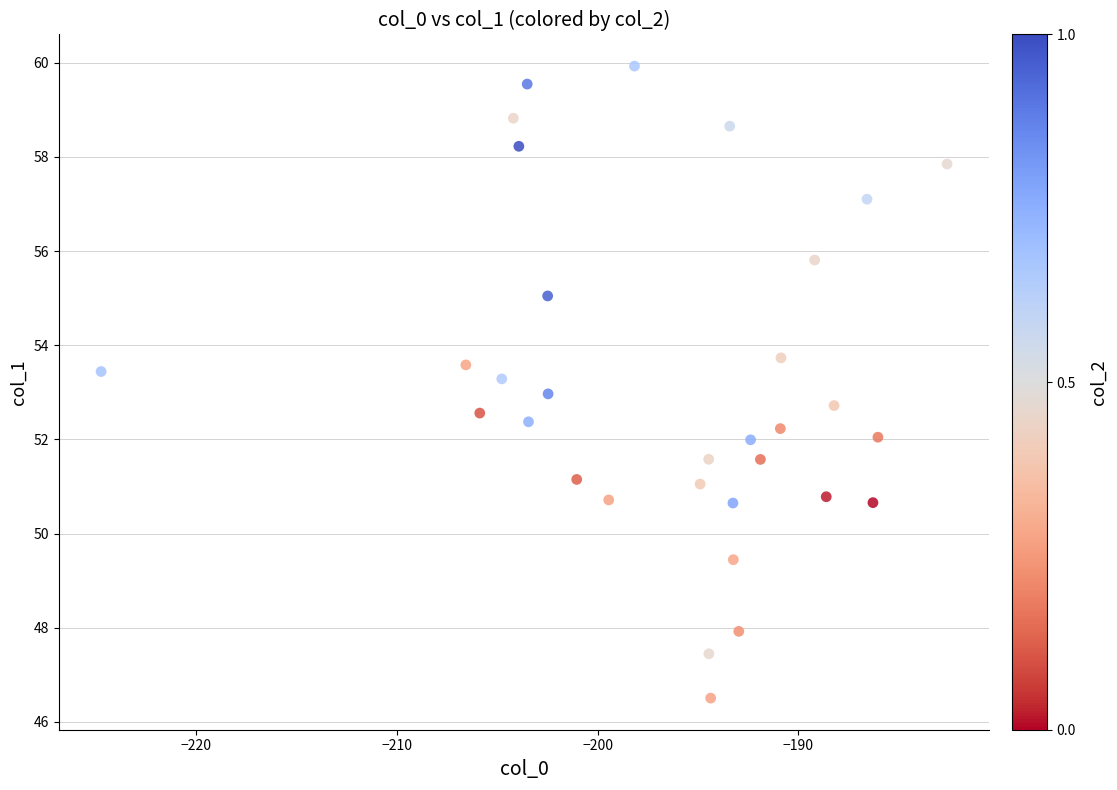

What is the range of Y values (max minus min)?

13.4